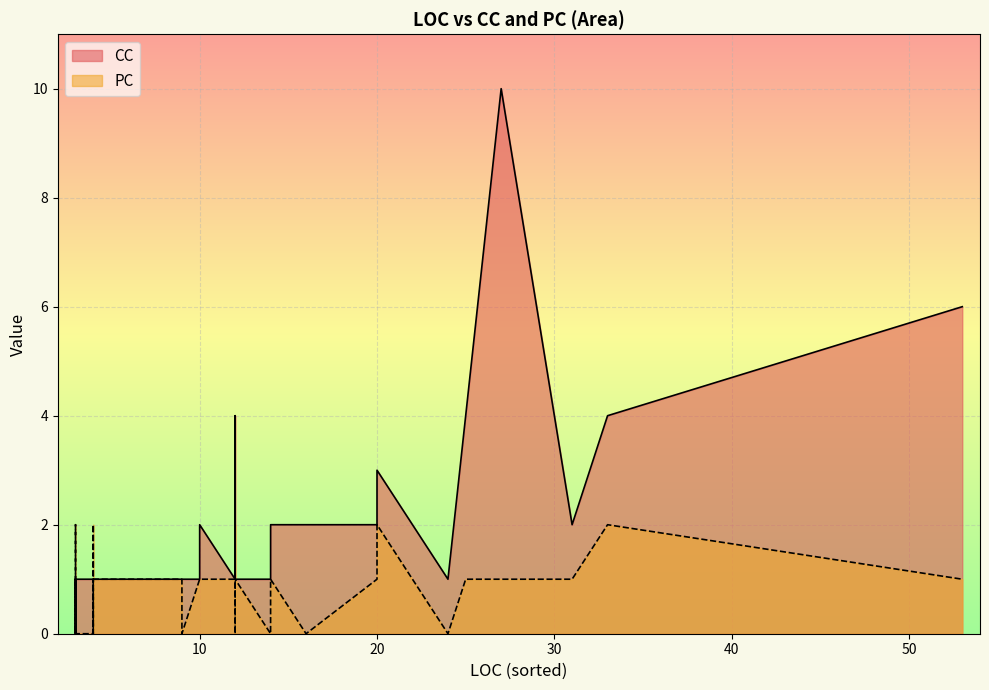

Does the chart display data point markers on the line(s)?

No